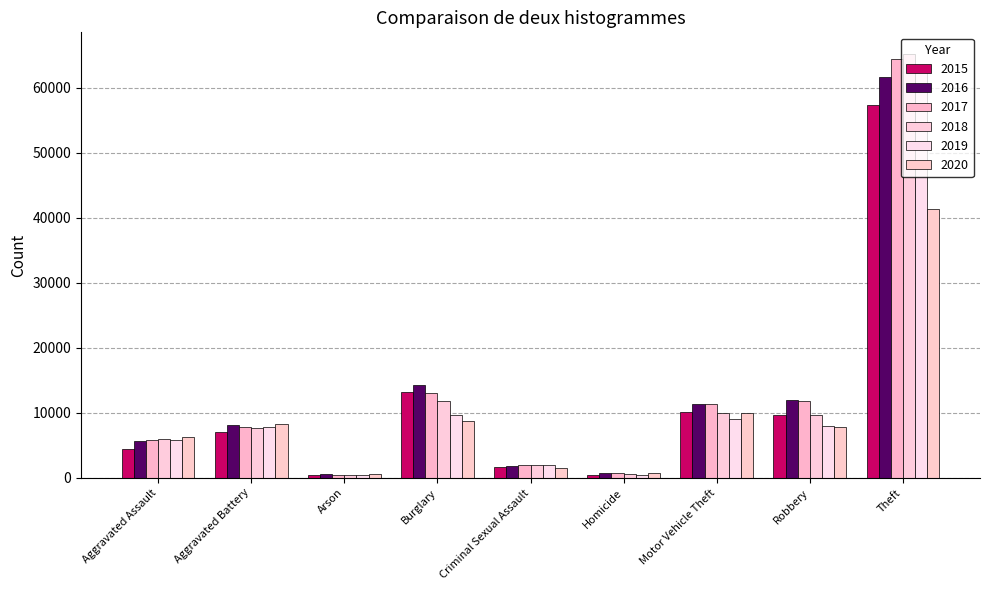

What is the value of the 2018 bar at the 7th from the left?

9985